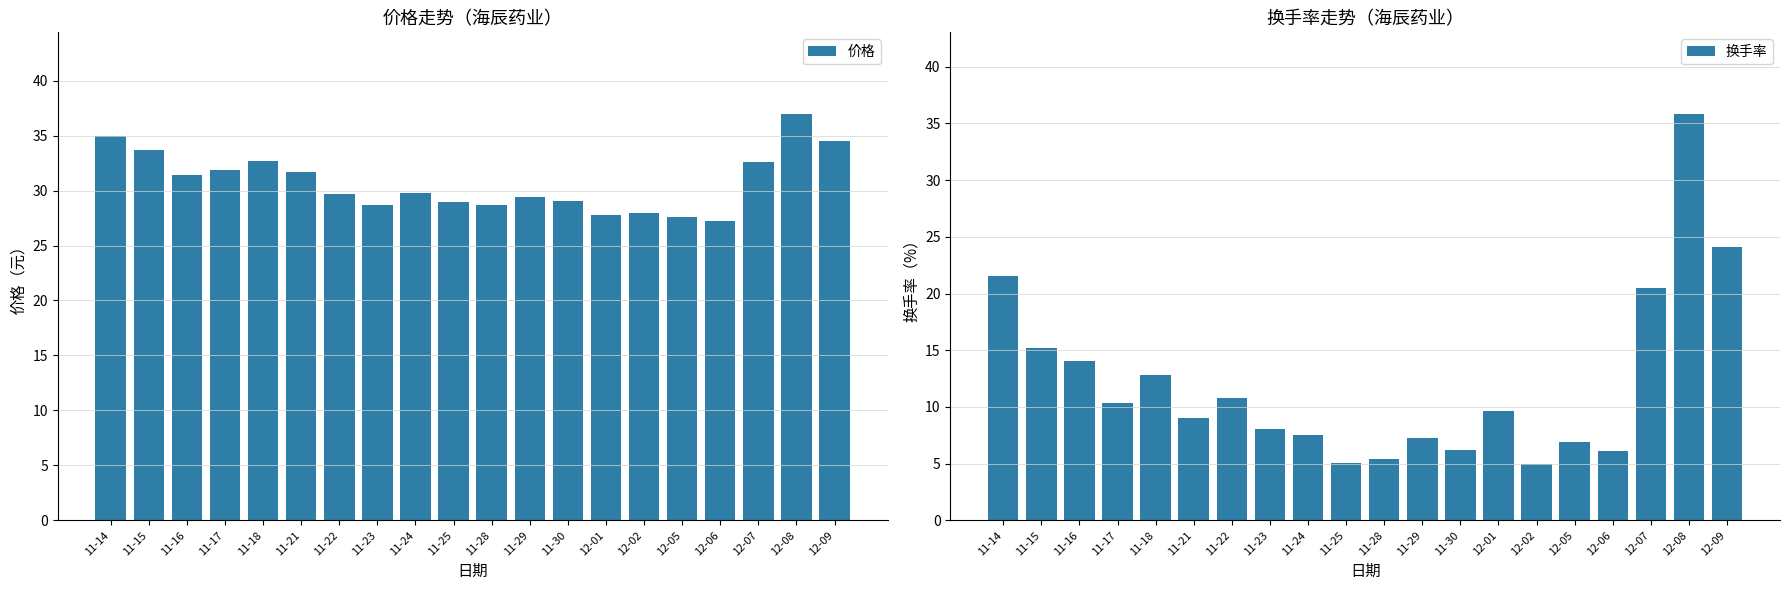

What is the difference between the 换手率 values at 12-07 and 11-23?

12.5